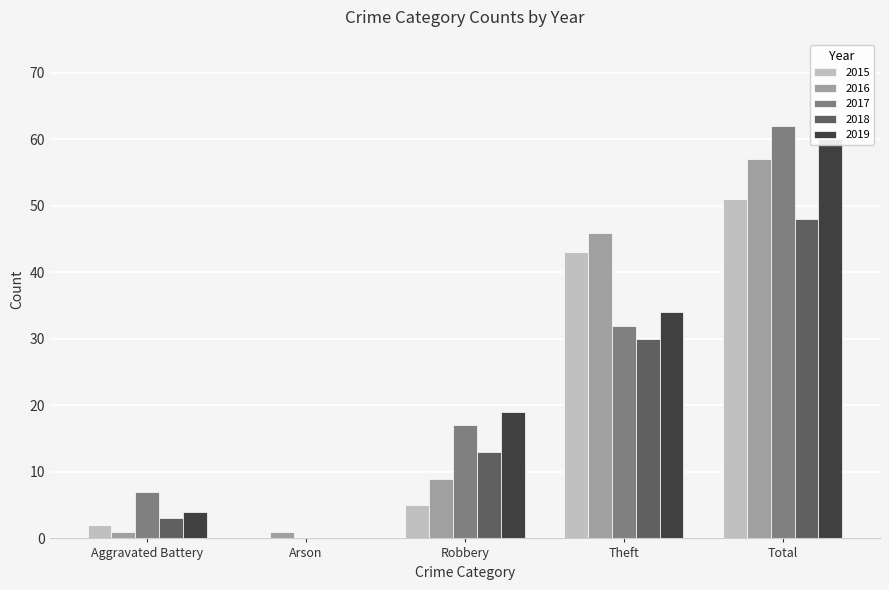

List the labels in order of 2016 value, largest first.

Total, Theft, Robbery, Aggravated Battery, Arson